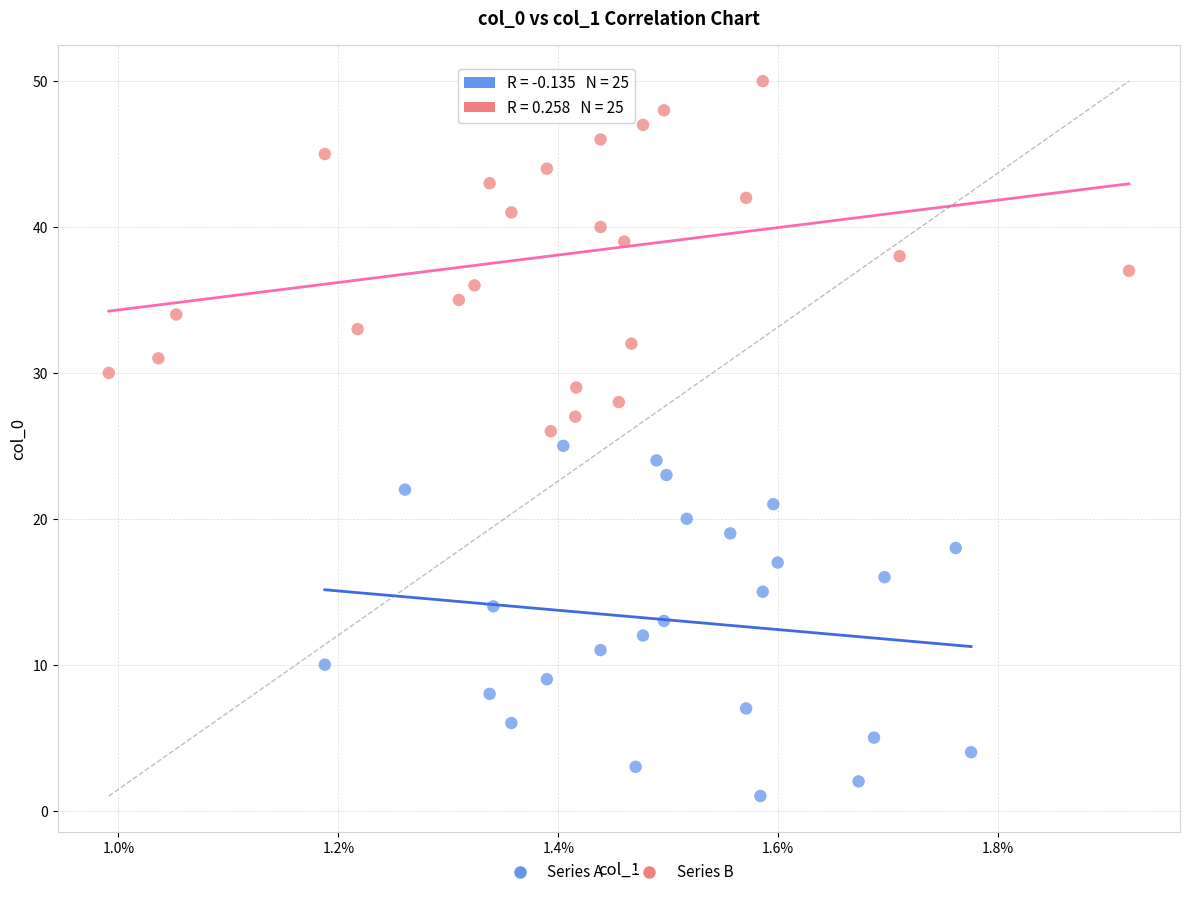

Which series contains the highest Y value?

Series B